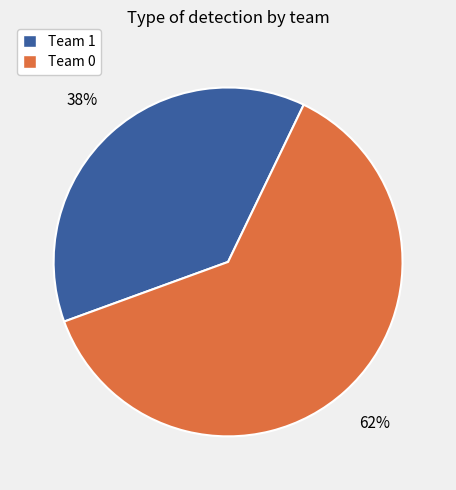

Does any single category account for the majority?

Yes